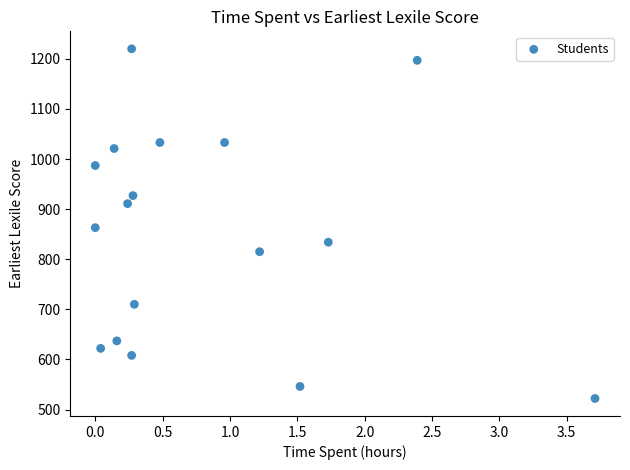

What Y value in the scatter plot is closest to 871?

863